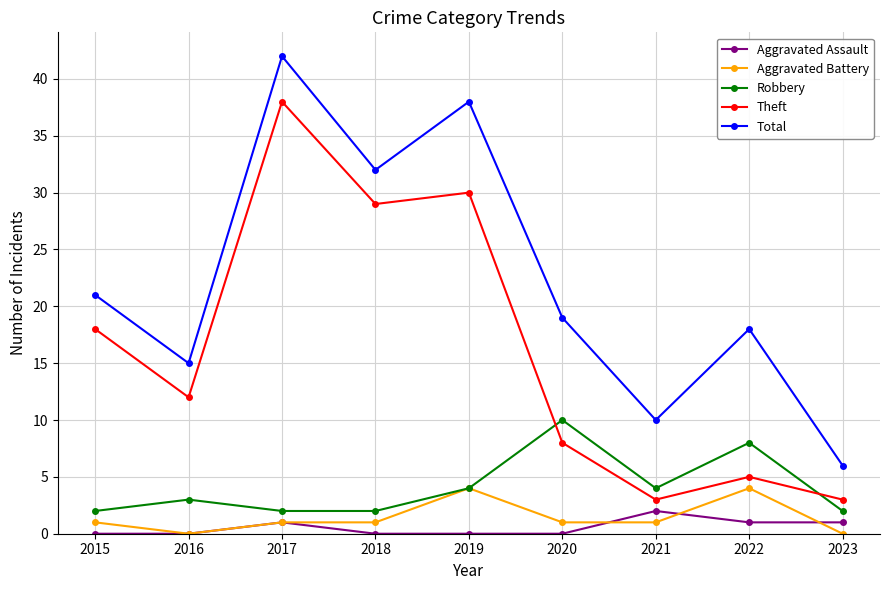

Reading left to right, list all the values displayed in this chart.

Aggravated Assault: 0	0	1	0	0	0	2	1	1
Aggravated Battery: 1	0	1	1	4	1	1	4	0
Robbery: 2	3	2	2	4	10	4	8	2
Theft: 18	12	38	29	30	8	3	5	3
Total: 21	15	42	32	38	19	10	18	6